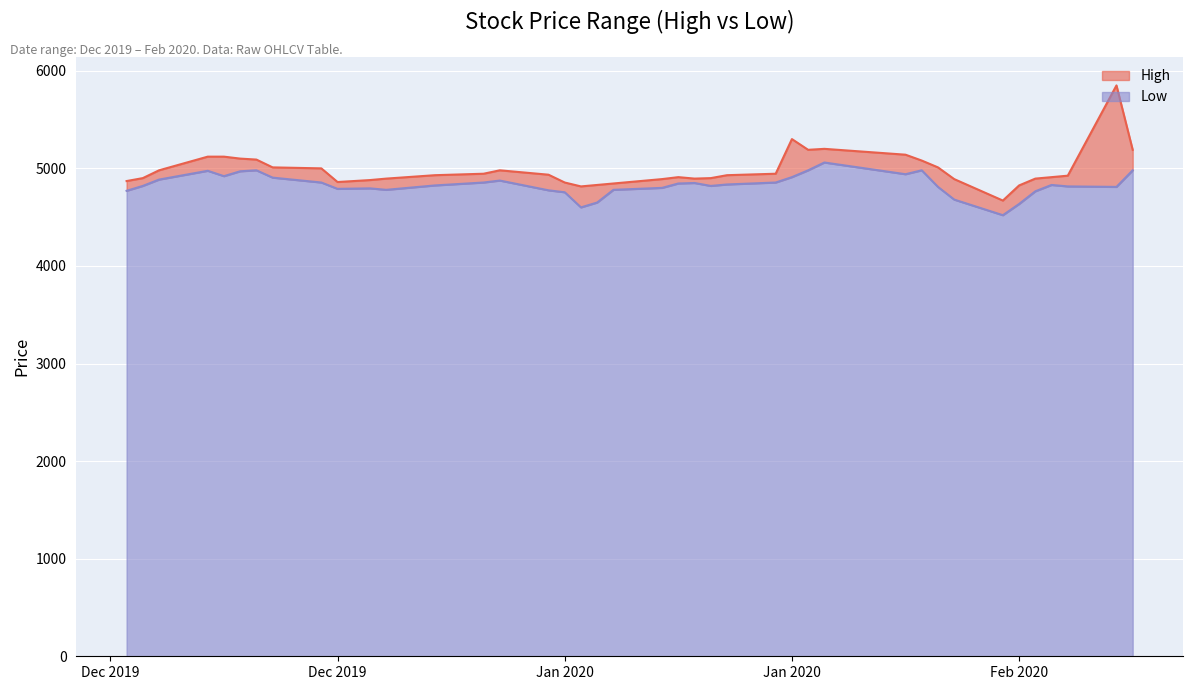

At 2020-01-30, list the series in order from smallest to largest.

Low, High